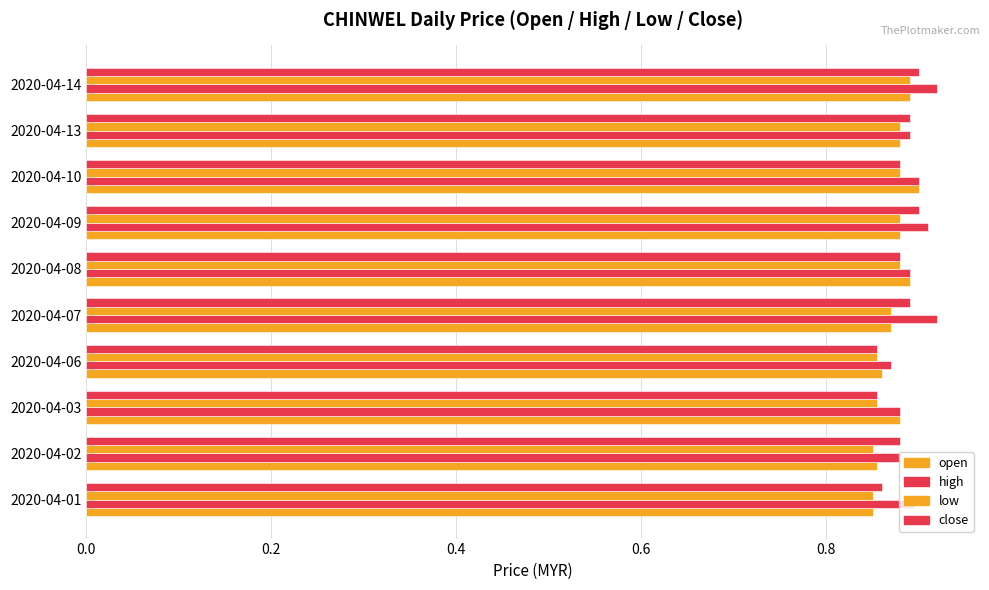

List the series in order of their peak value, lowest first.

low, open, close, high